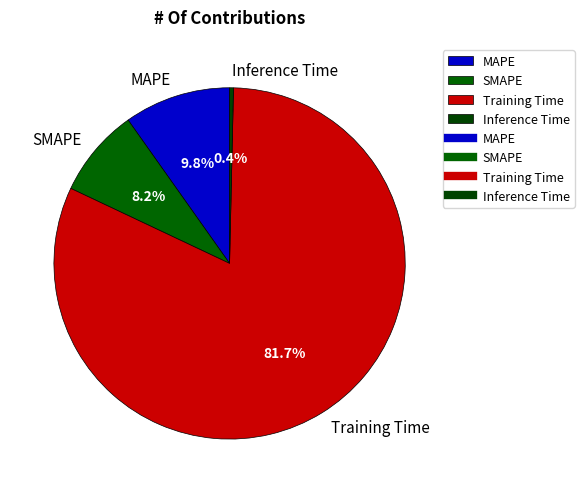

How many segments does this pie chart have?

4